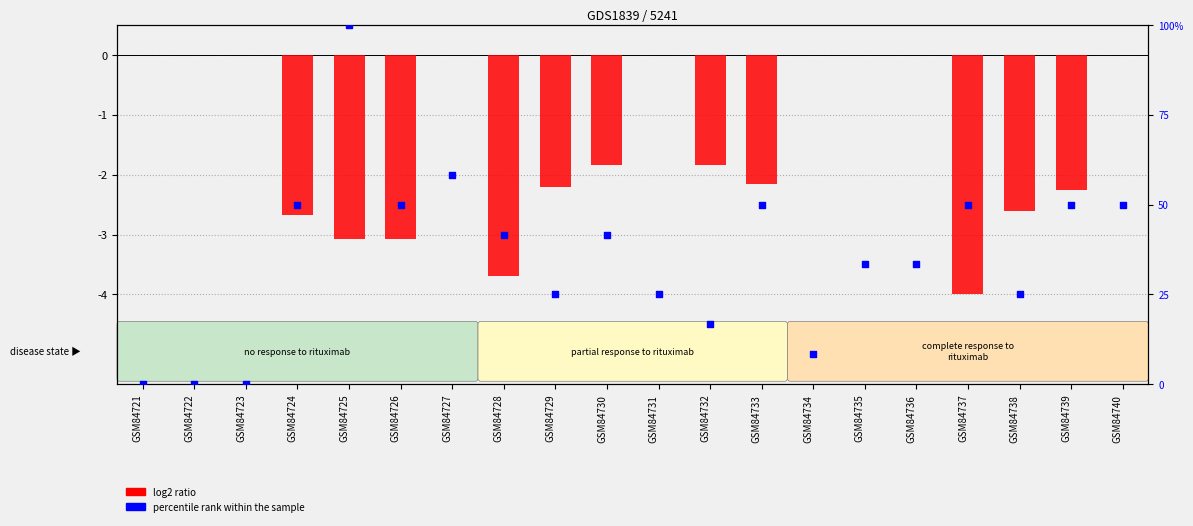

Which series has the widest spread of Y values?

percentile rank within the sample